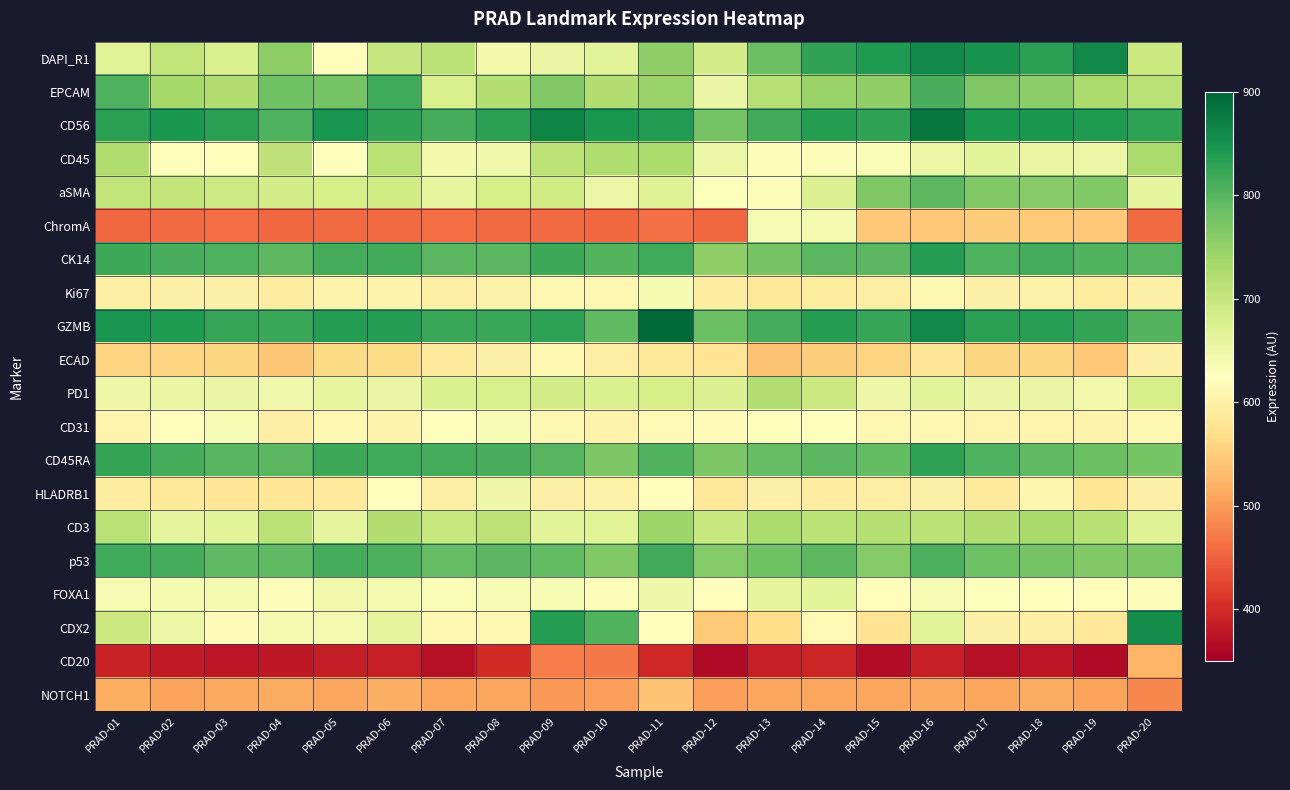

What is the greatest value displayed?

896